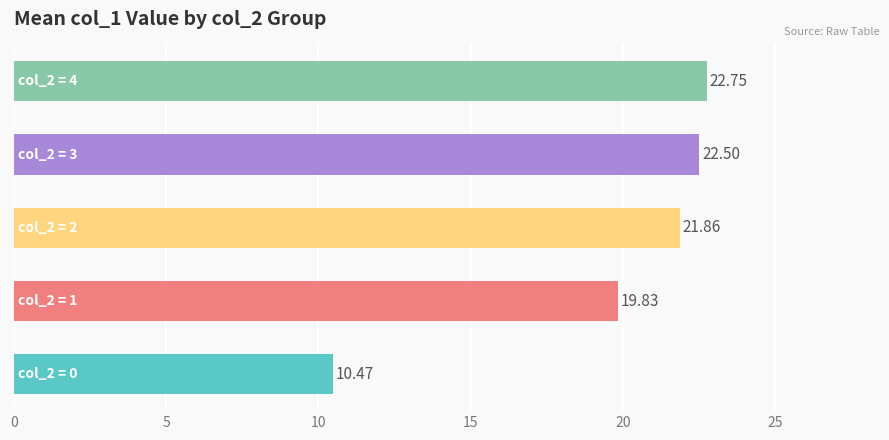

What is the difference between the maximum and minimum values?

12.3